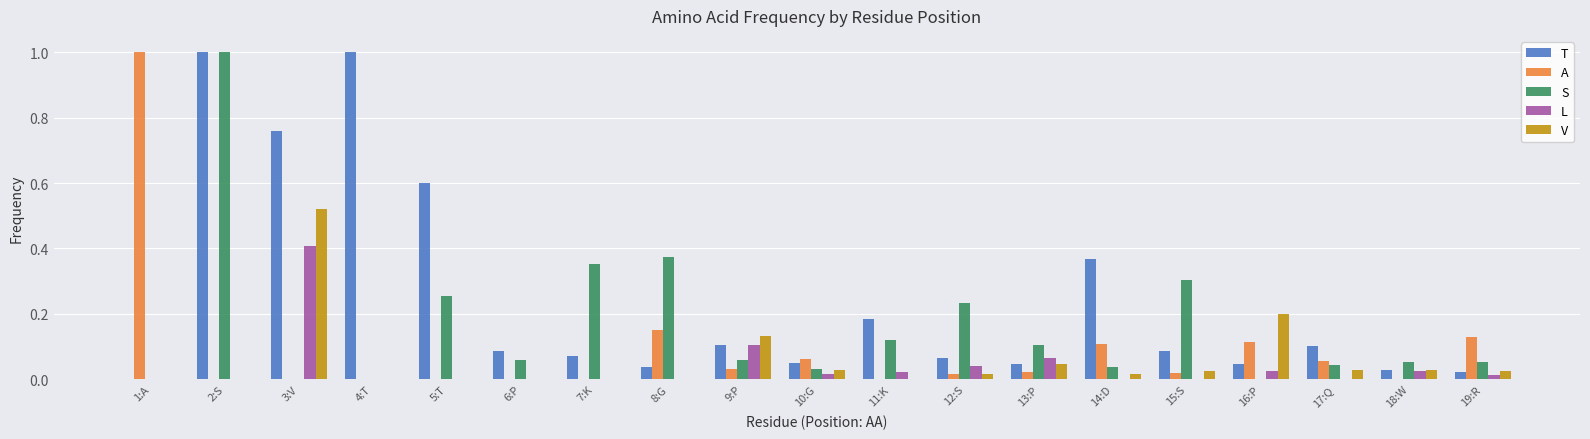

Which series has the largest total across all categories?

T